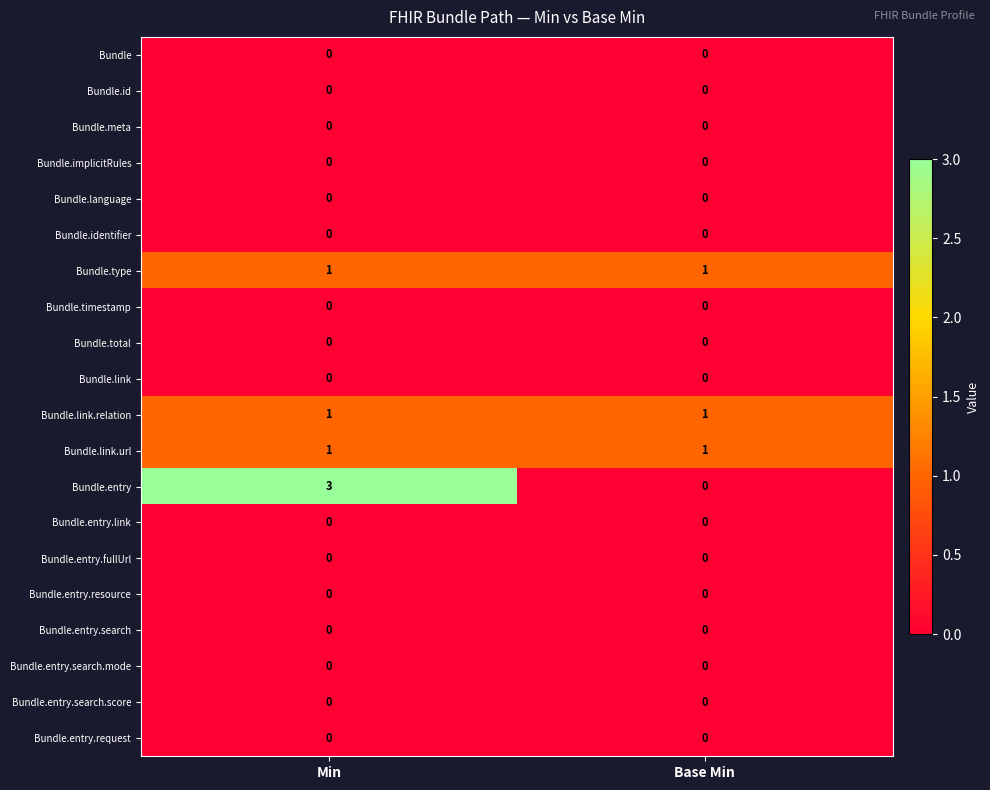

Which series has the widest spread of values?

Bundle.entry